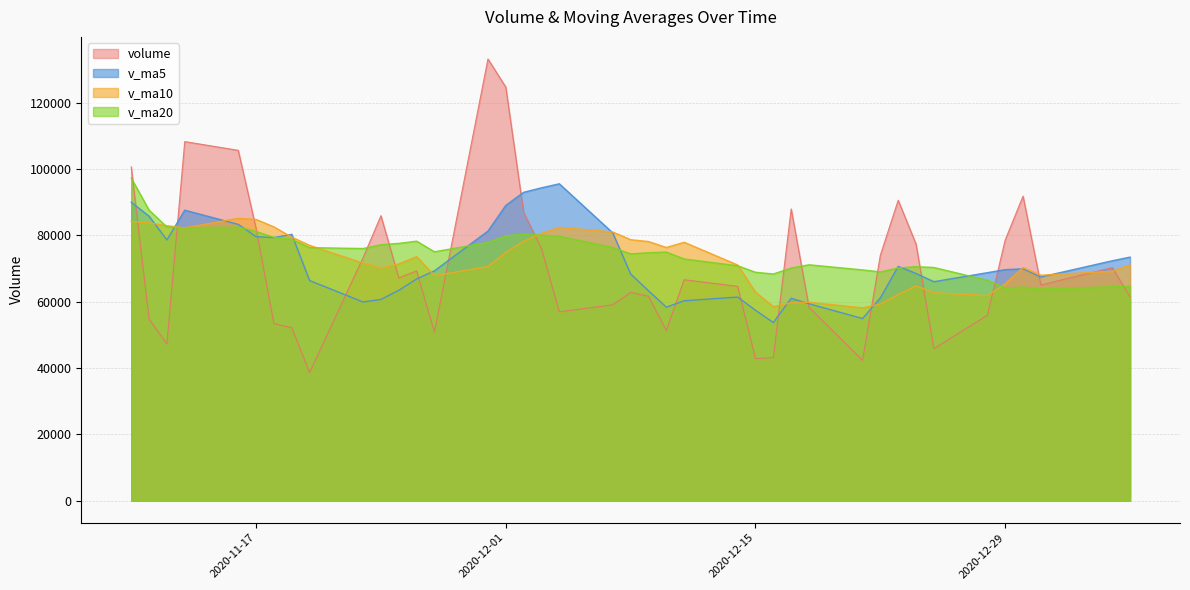

At 2020-11-23, list the series in order from largest to smallest.

v_ma20, volume, v_ma10, v_ma5